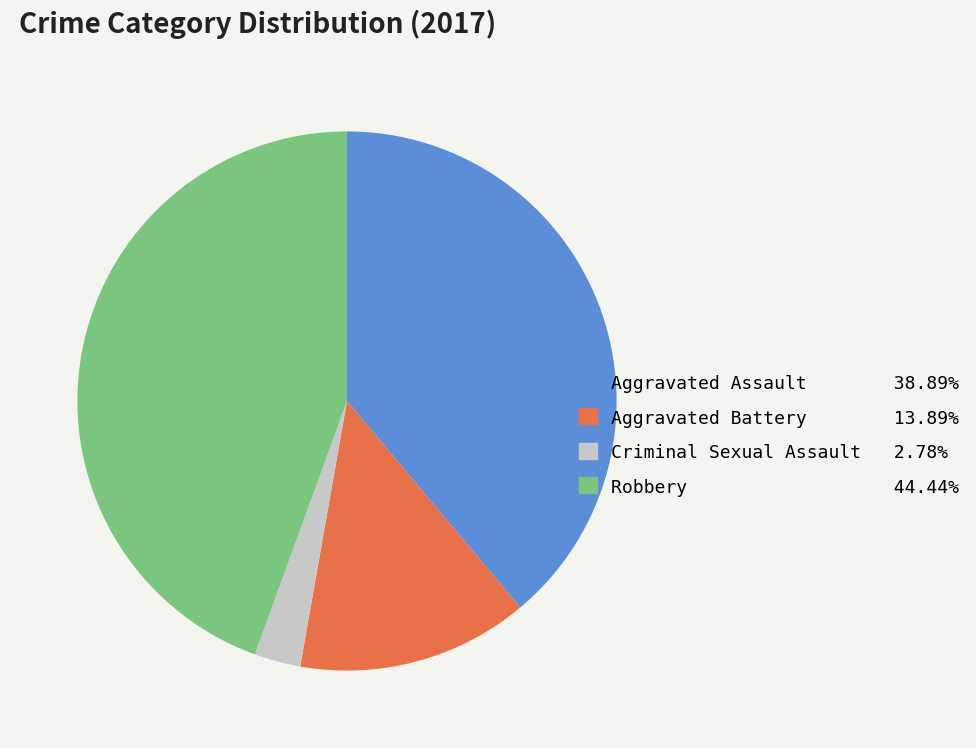

Is the sum of Robbery and Criminal Sexual Assault greater than half?

No